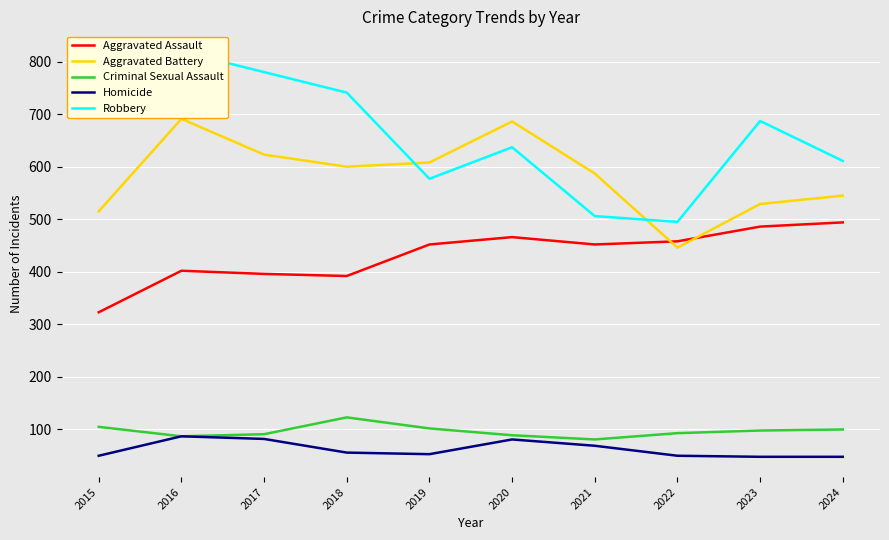

Reading left to right, transcribe all the data shown in this chart.

Aggravated Assault: 323	402	396	392	452	466	452	458	486	494
Aggravated Battery: 515	691	623	600	608	686	587	446	529	545
Criminal Sexual Assault: 105	87	91	123	102	89	81	93	98	100
Homicide: 50	87	82	56	53	81	69	50	48	48
Robbery: 726	819	780	741	577	637	506	495	687	611